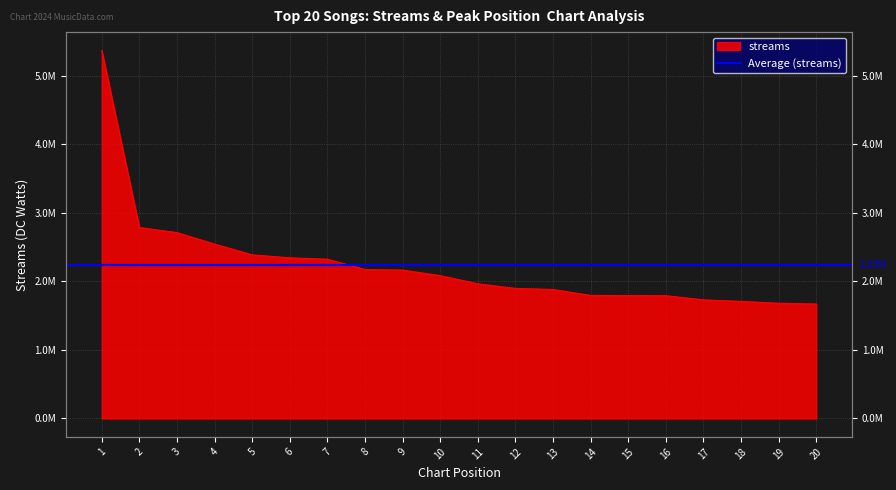

Reading left to right, what are all the values shown in this chart?

5365143	2783490	2710187	2542656	2385679	2342639	2322195	2172800	2163758	2082941	1963401	1896649	1881012	1794673	1791735	1790170	1729083	1707585	1680188	1669039